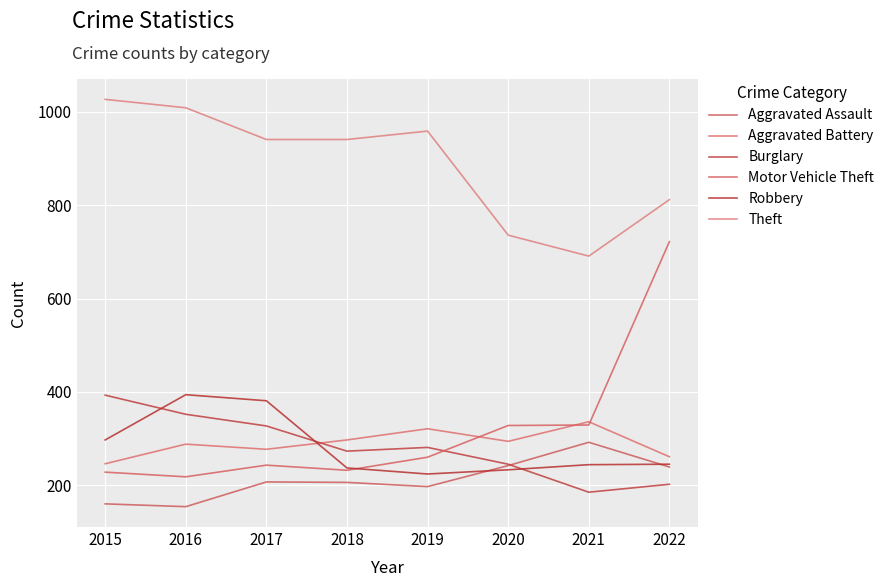

What is the difference between the maximum and minimum values in the Burglary series?

208